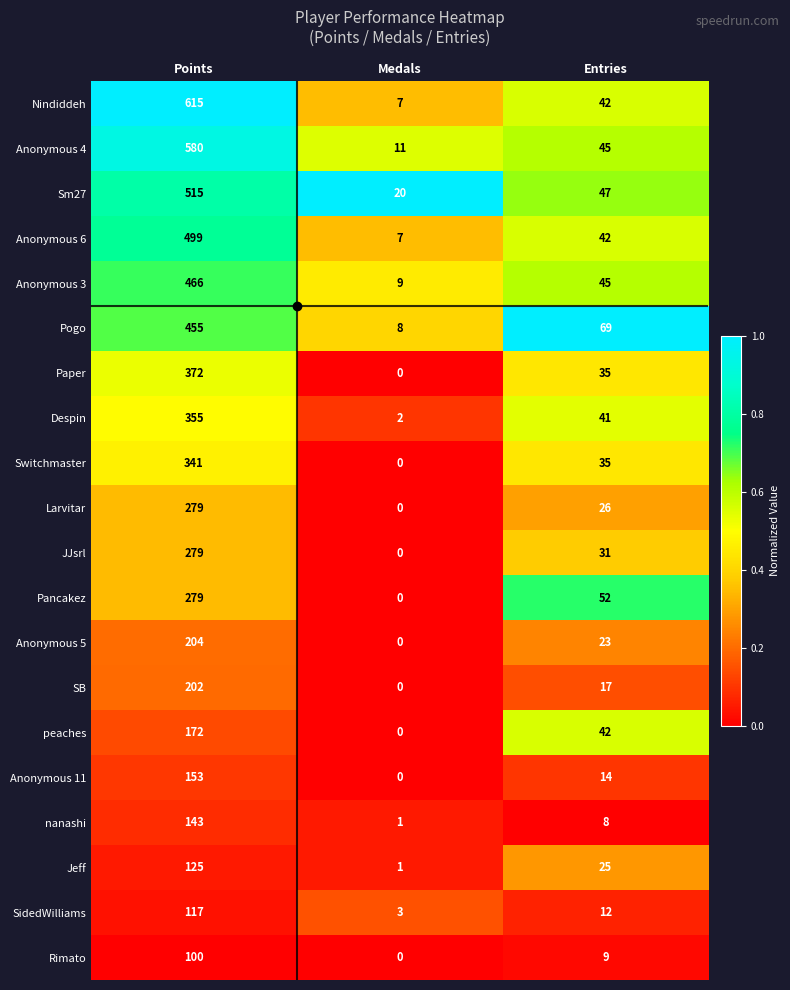

True or false: Anonymous 4 has a value of 580 at Points.

True